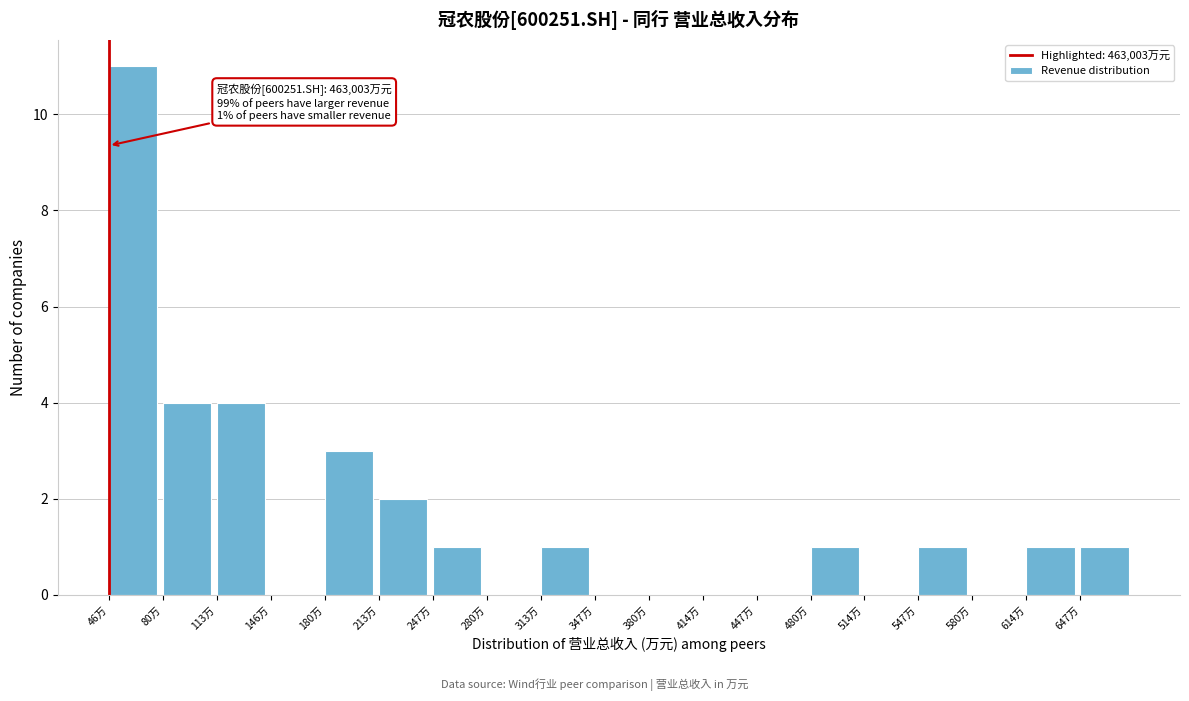

Reading left to right, extract all data points from this chart.

46万=11	80万=4	113万=4	146万=0	180万=3	213万=2	247万=1	280万=0	313万=1	347万=0	380万=0	414万=0	447万=0	480万=1	514万=0	547万=1	580万=0	614万=1	647万=1